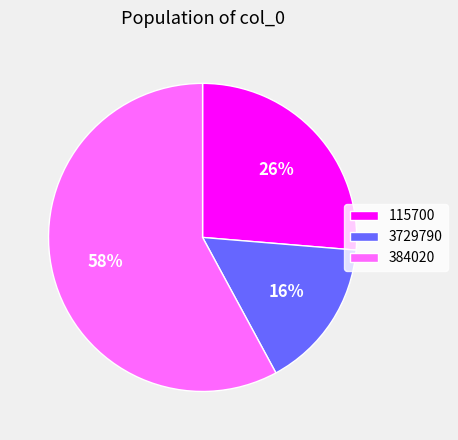

Approximately how many times larger is the value at 3729790 compared to 115700?

0.6